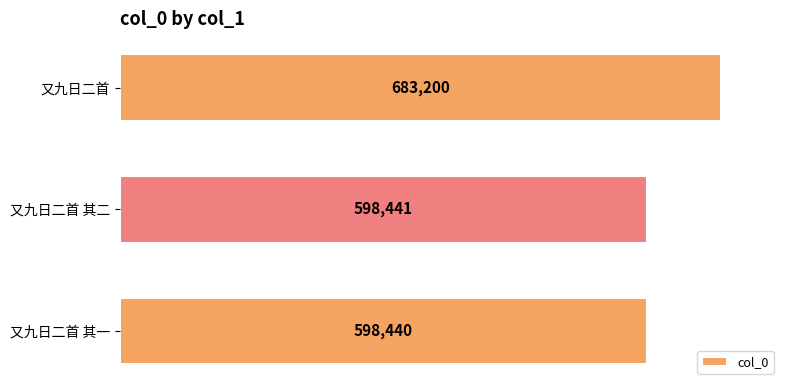

List the labels in order of value, largest first.

又九日二首, 又九日二首 其二, 又九日二首 其一